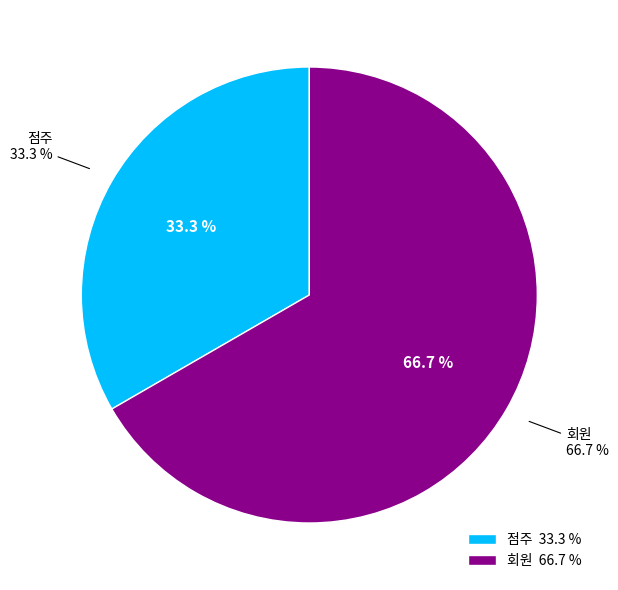

Count the number of slices in the pie.

2